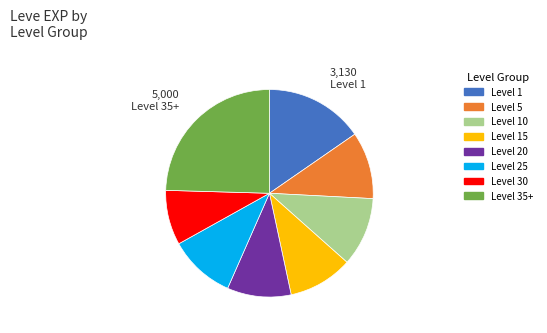

Is there a majority slice in this chart?

No